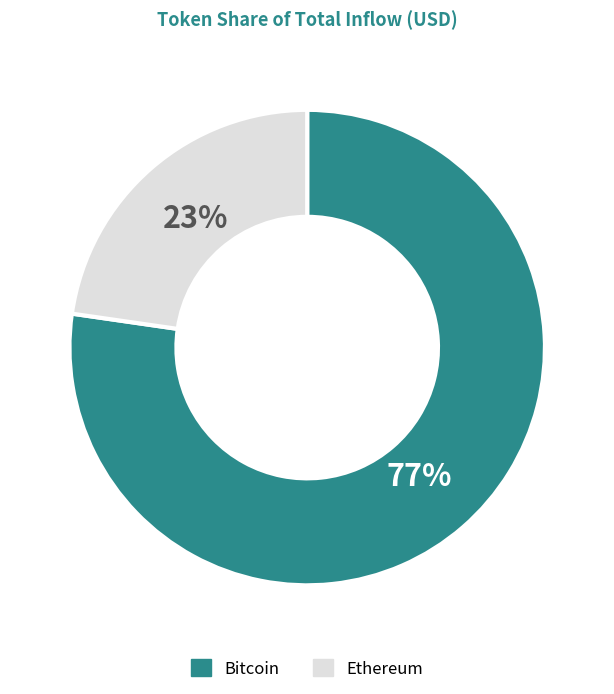

To the nearest percent, what is the average slice percentage?

50%